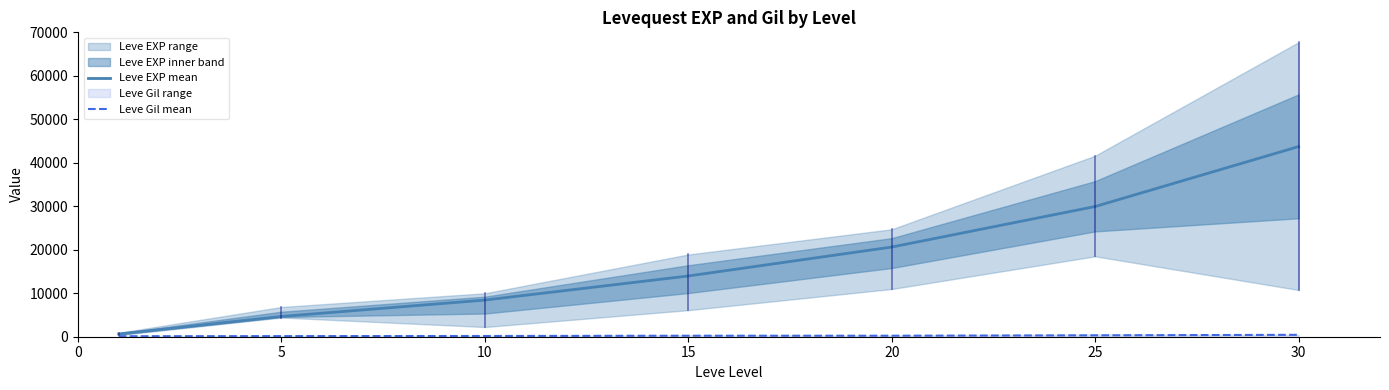

What is the average value of the Leve Gil mean series?

234